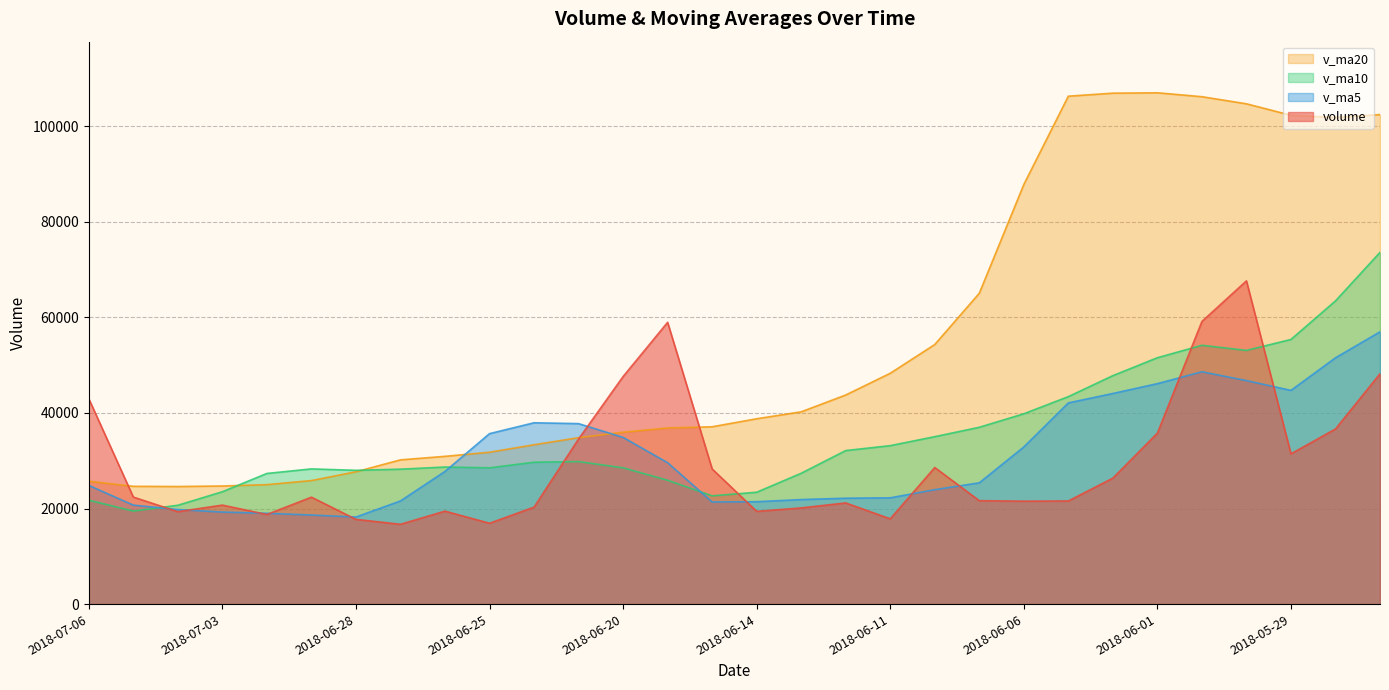

How many interior local peaks does the v_ma10 series have?

4